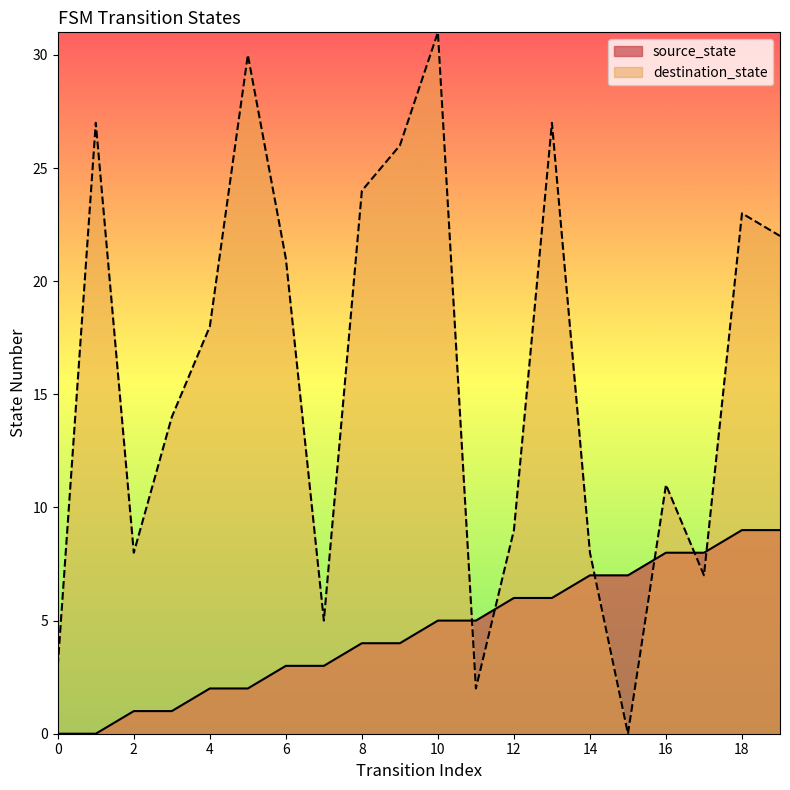

The destination_state series shows 2 at 2. True or false?

False